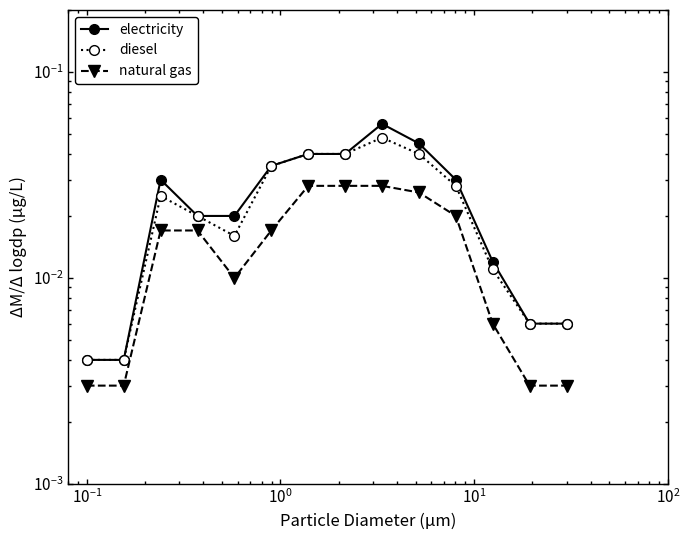

In electricity, how many points are higher than both neighbors (excluding endpoints)?

2